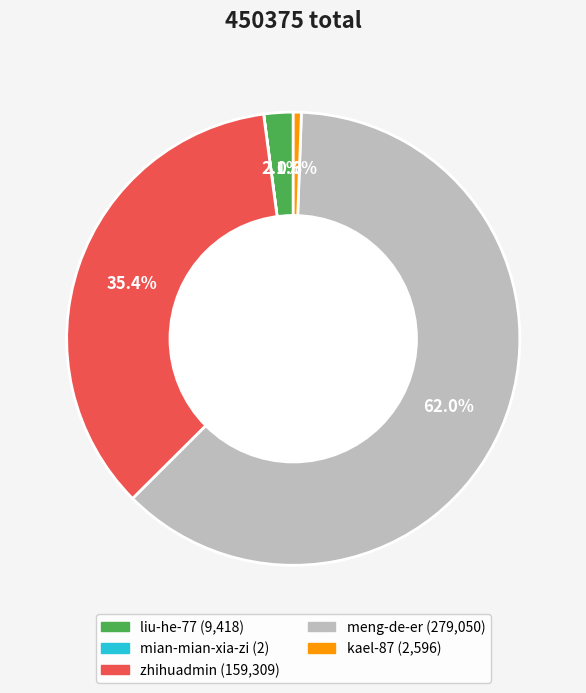

To the nearest percent, what is the difference between the largest and smallest slice percentages?

62%